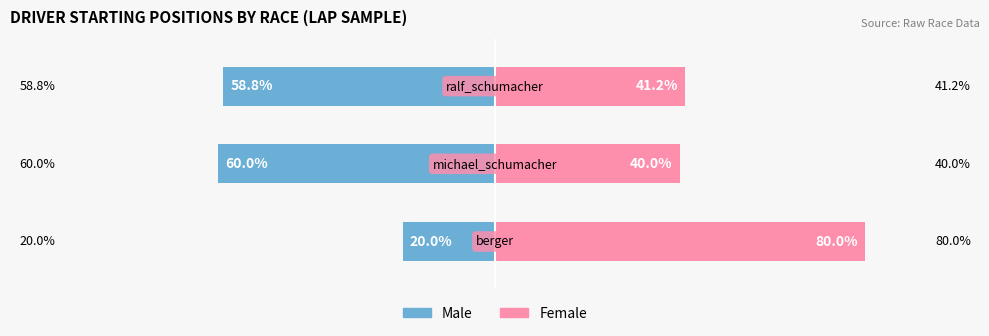

What is the highest value of the Female series?

80.0